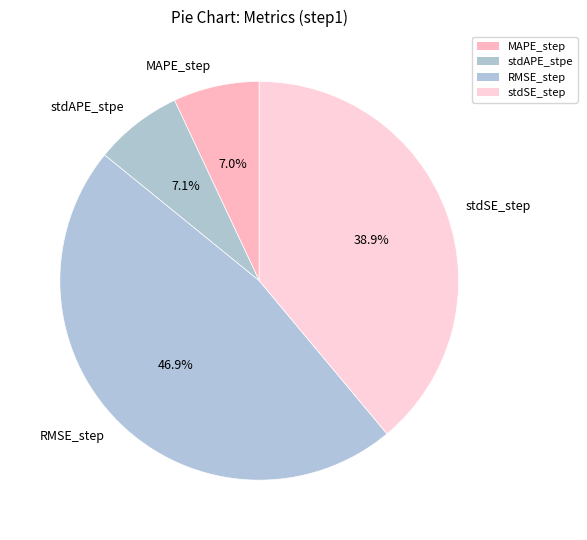

To the nearest percent, what percentage of the pie is stdSE_step?

39%